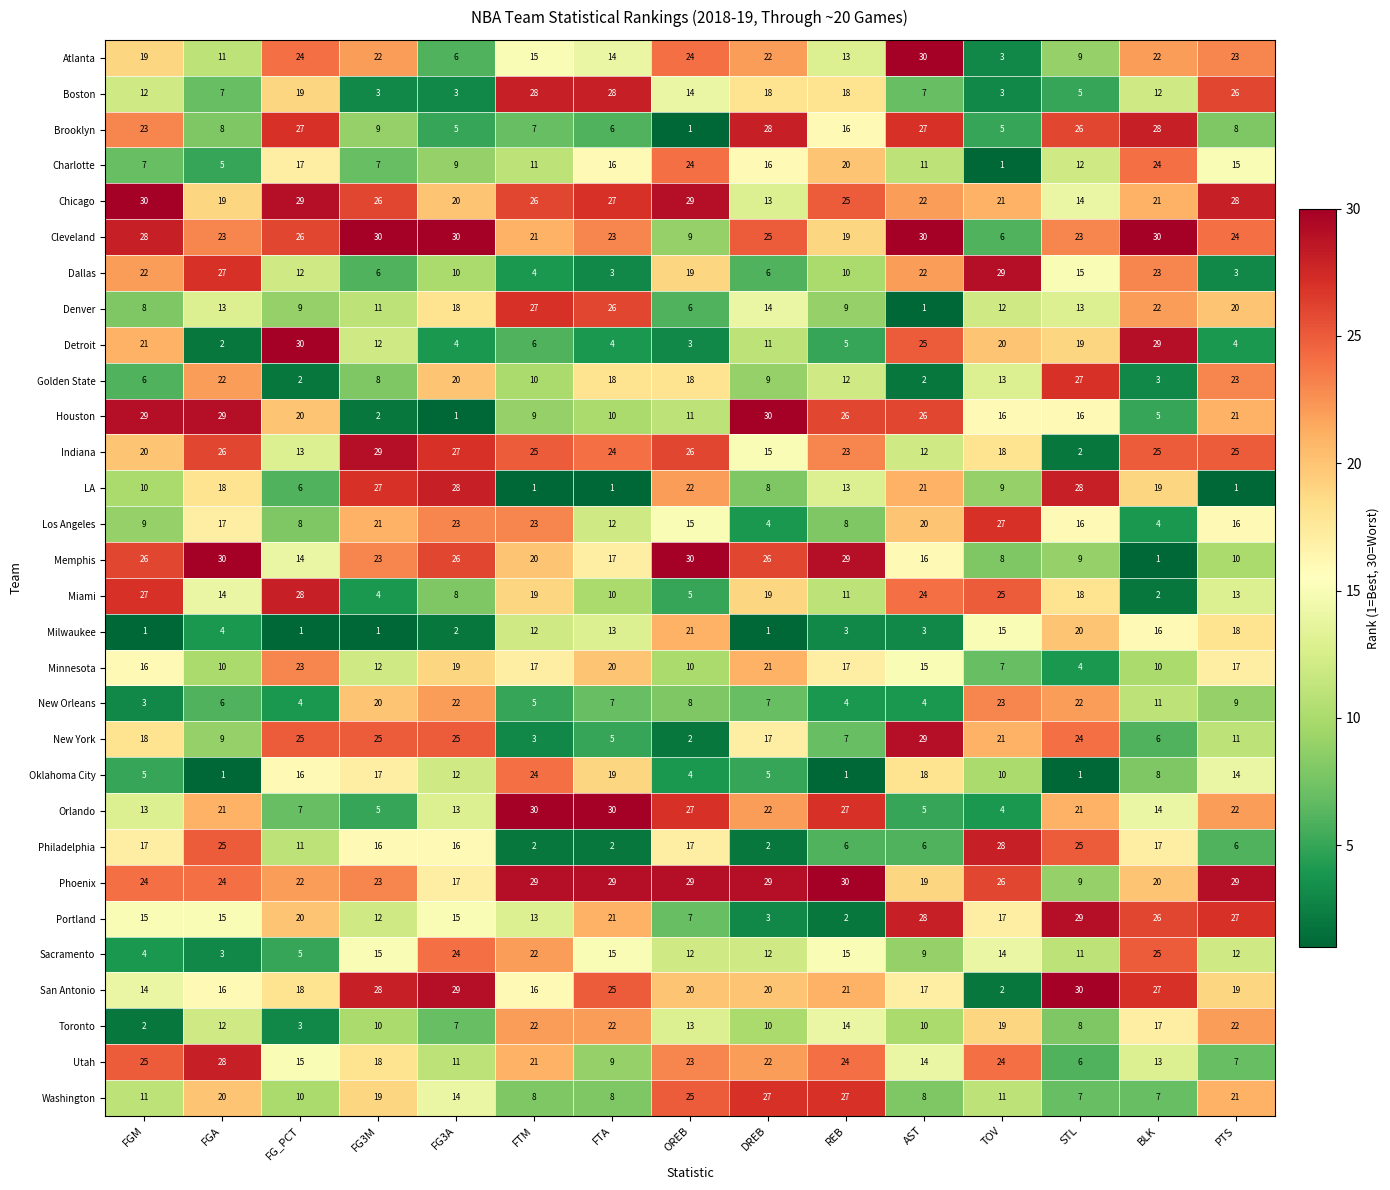

What is the difference between the Golden State values at FGM and REB?

6